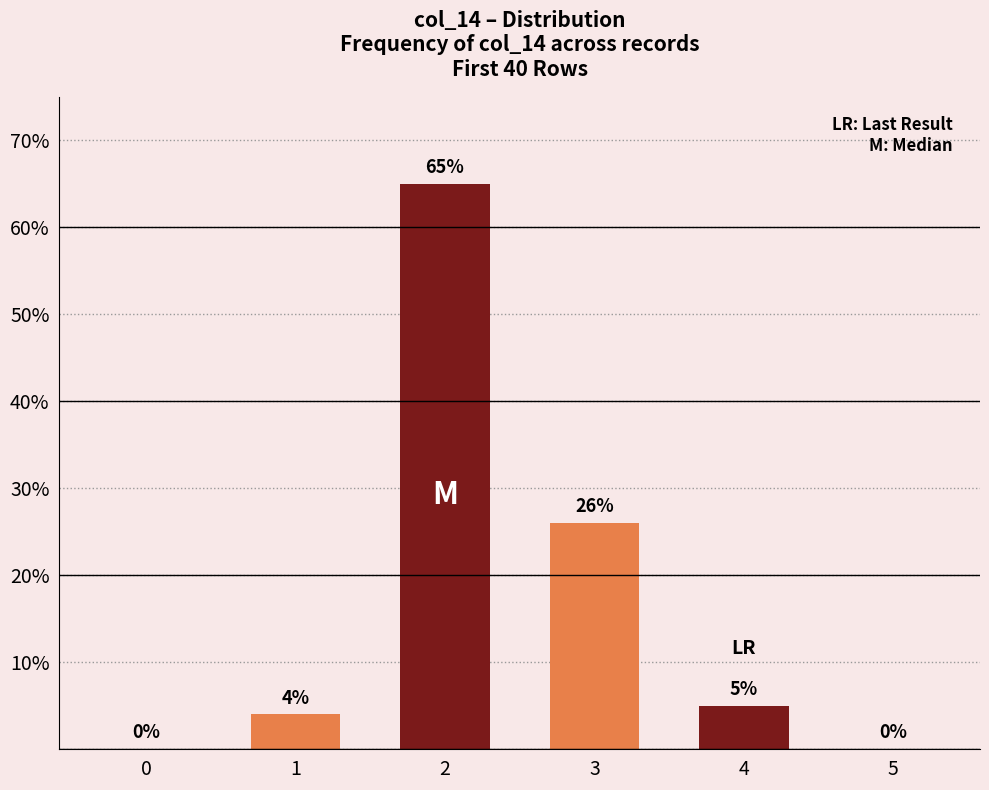

What is the change in value from 2 to 3?

-39